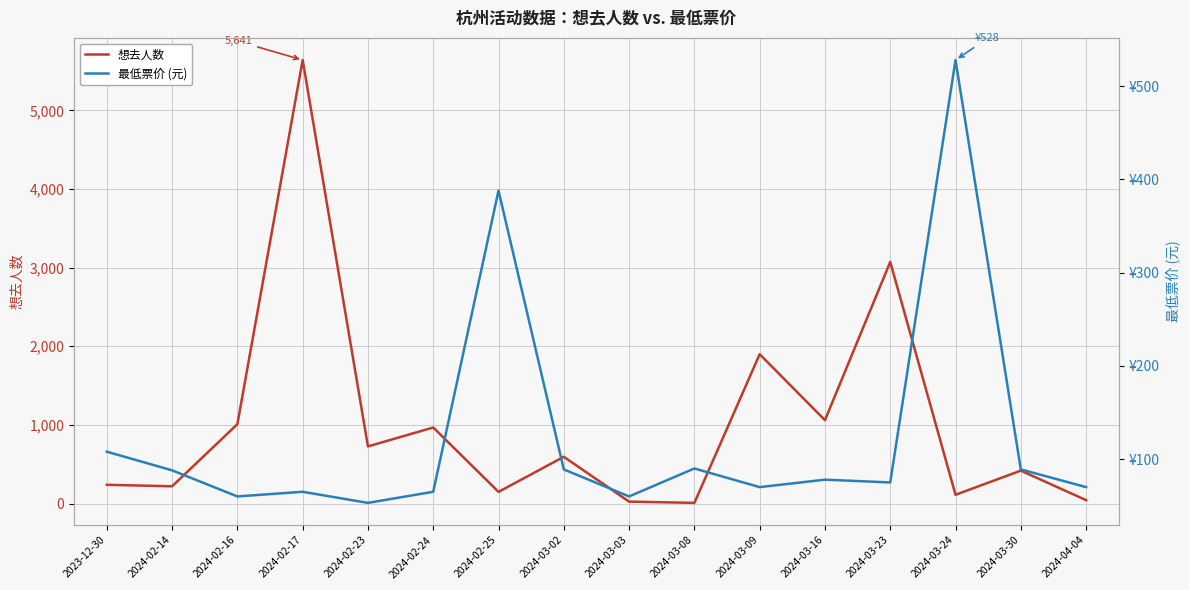

How many values in the 最低票价 series exceed 78?

7